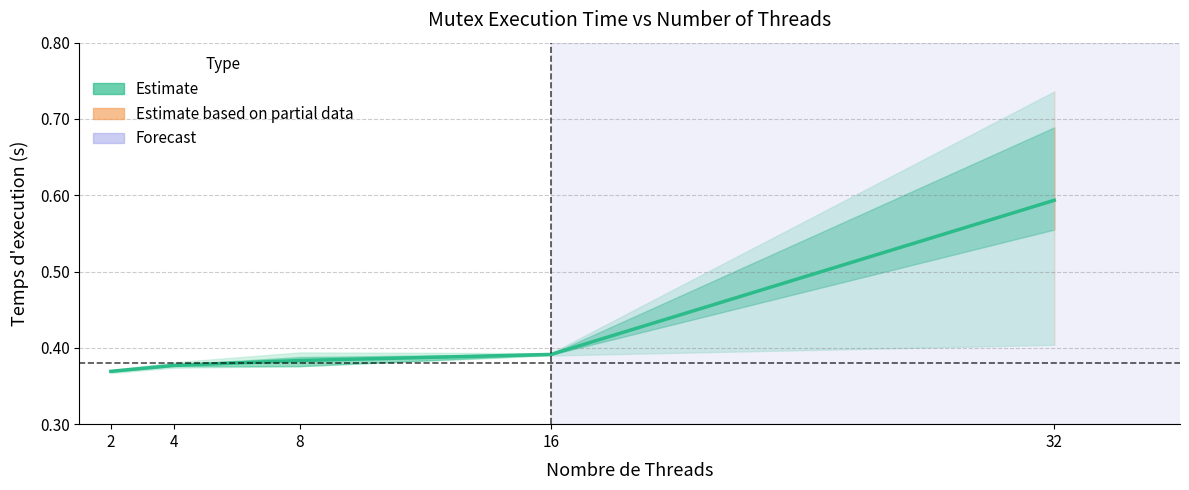

How many lines are shown in the chart?

1